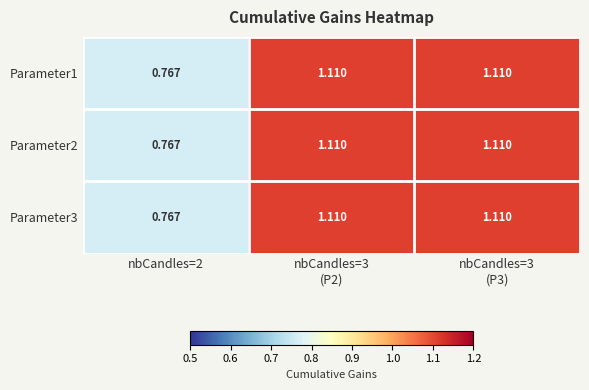

How many categories are shown in the chart?

3